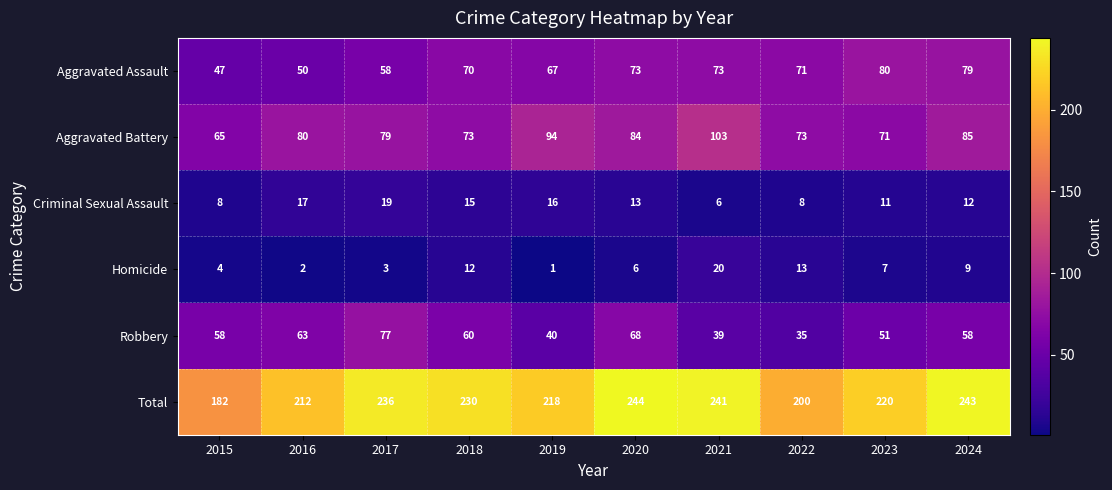

Read the Total value at 2022.

200